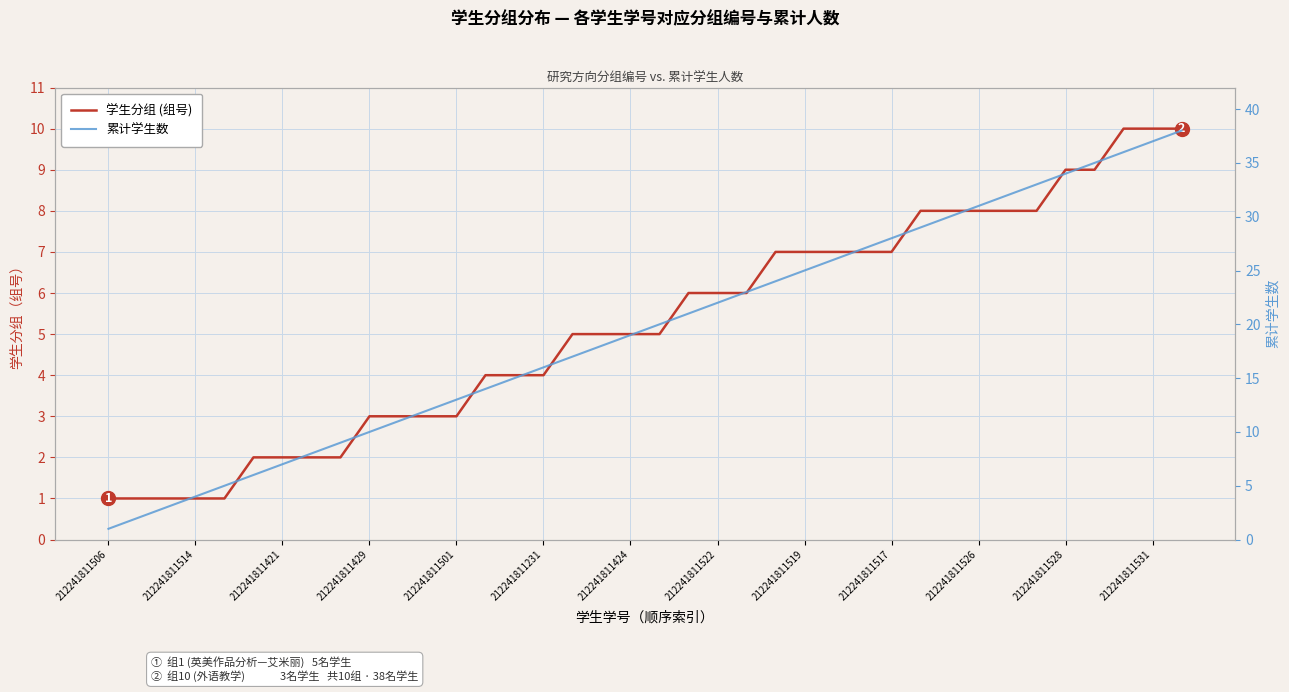

Between 212241811522 and 18, which series saw the biggest shift?

累计学生数